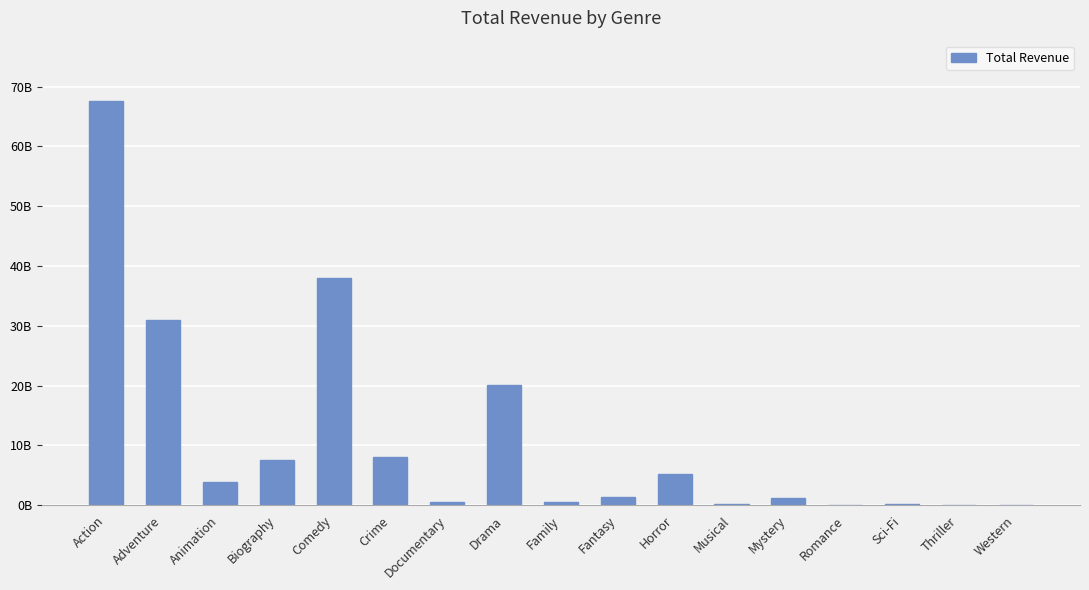

Reading left to right, extract all data points from this chart.

67540890818	30971335977	3810674545	7494903091	38027993497	8119707029	548215042	20045418442	447481433	1399895199	5198971387	184168000	1127963819	62659016	208574725	121539	47743768